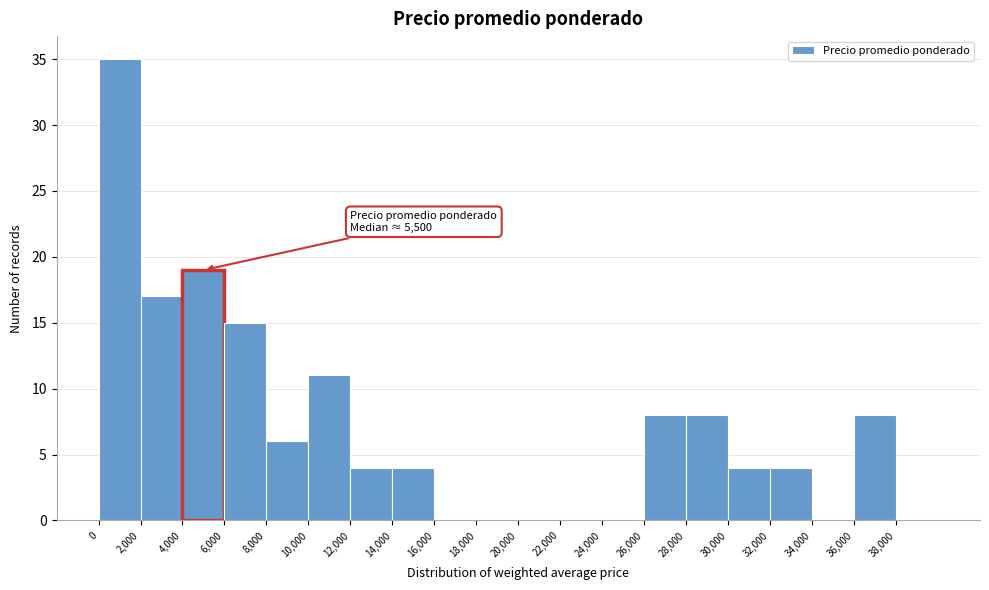

Over which range of the x-axis is the bar tallest?

0 to 2000